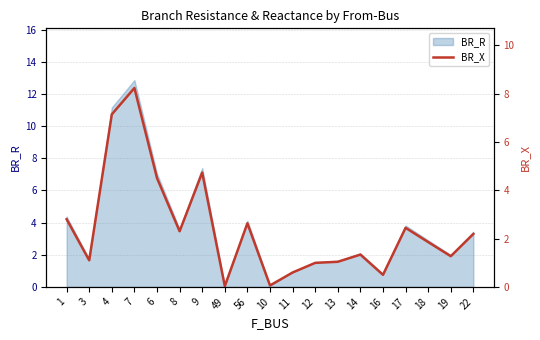

Reading left to right, transcribe all the data shown in this chart.

2.8	1.1	7.1	8.2	4.5	2.3	4.7	0.0	2.6	0.1	0.6	1.0	1.0	1.3	0.5	2.4	1.9	1.3	2.2